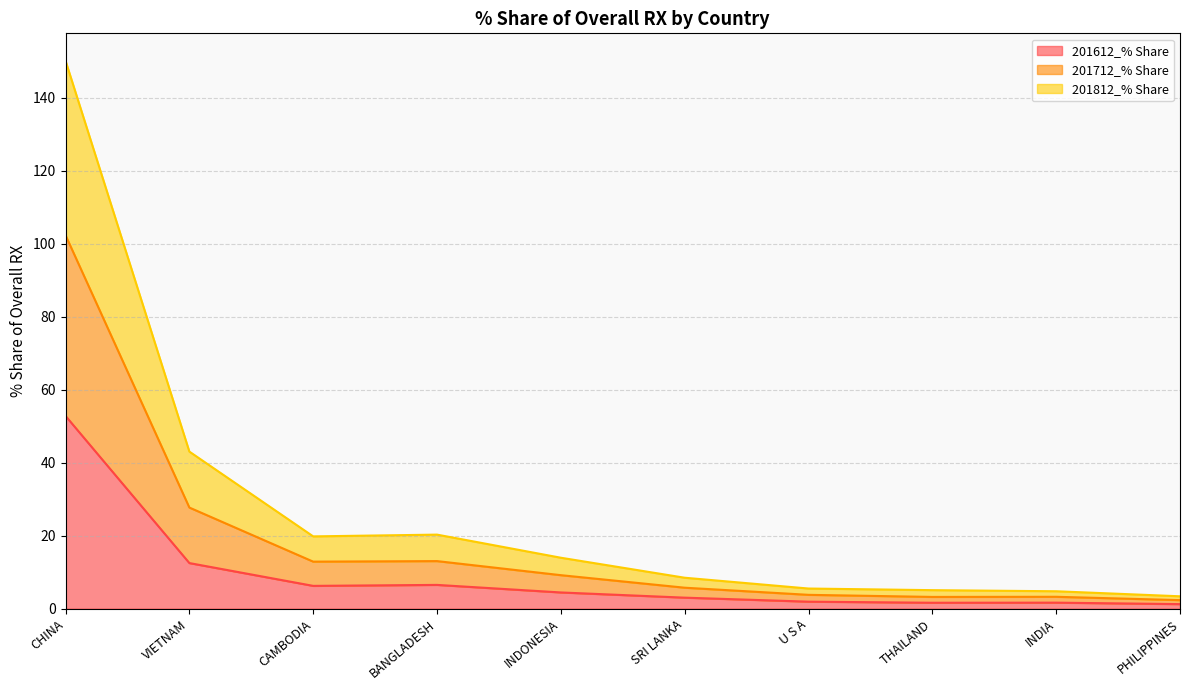

What is the spread (max minus min) of values at PHILIPPINES?

2.1